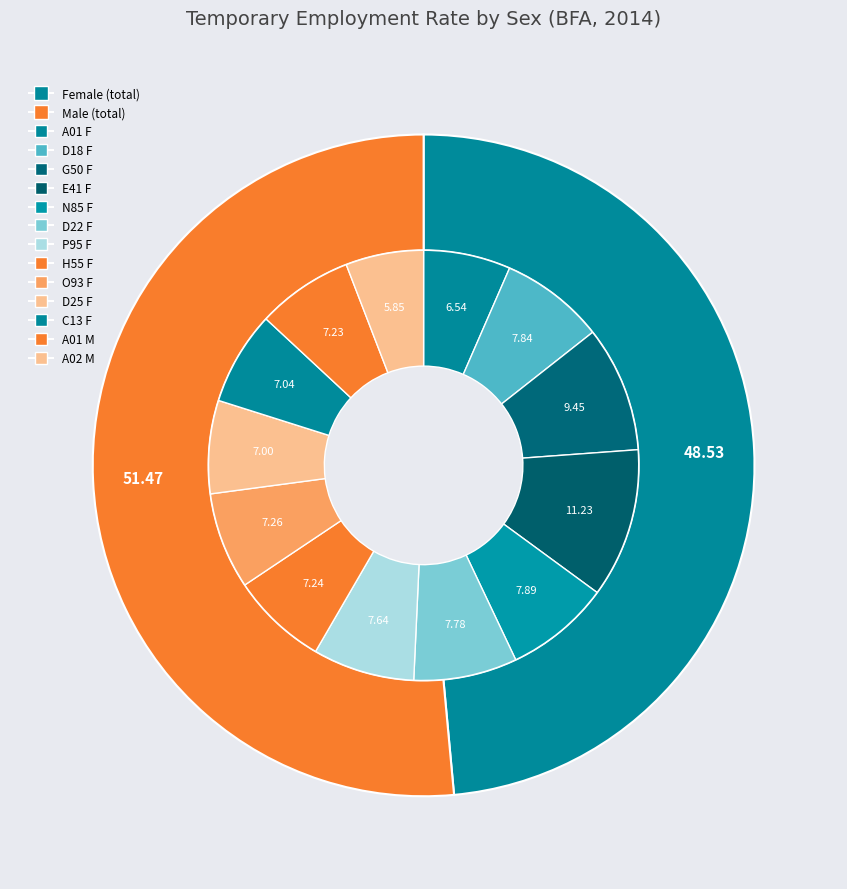

How much of the chart is everything except sex_f?

51.5%